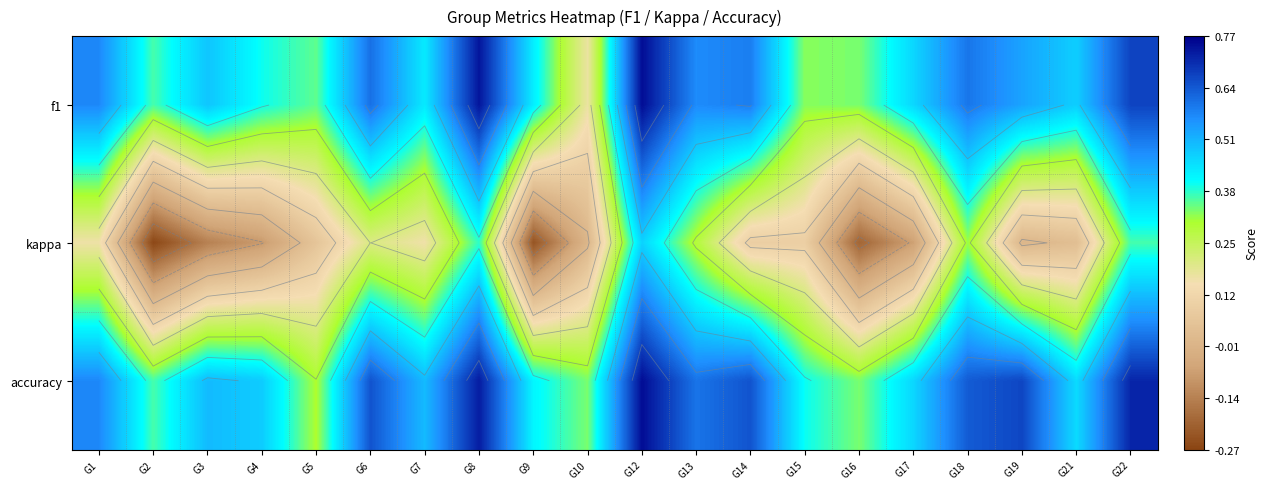

How many values in kappa are above zero?

12